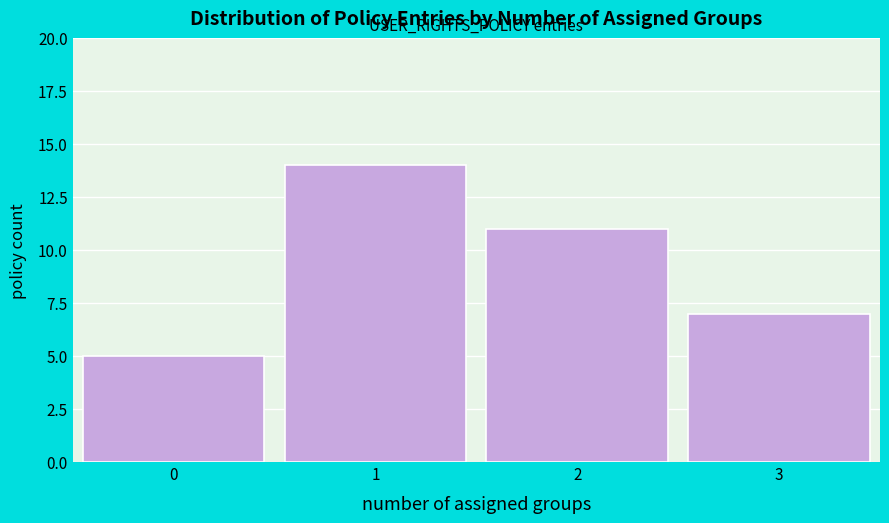

Reading left to right, extract all data points from this chart.

0=5	1=14	2=11	3=7